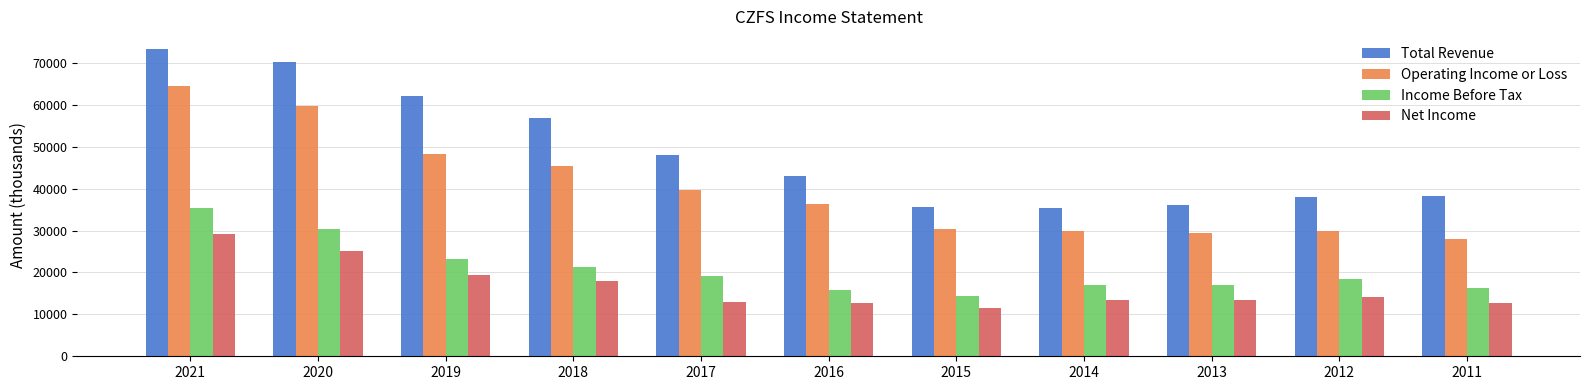

Between 2021 and 2014, which series saw the biggest shift?

Total Revenue